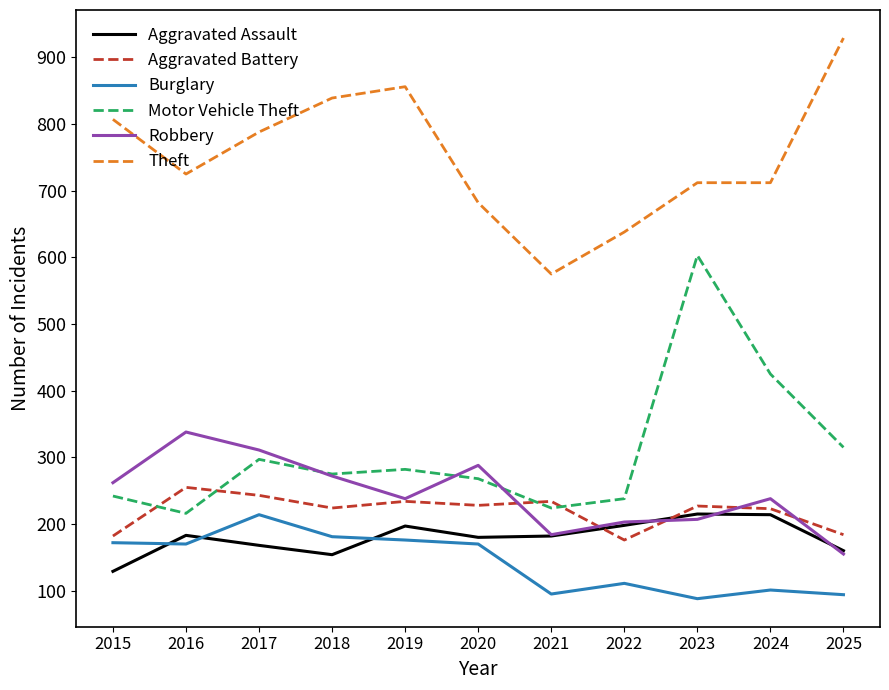

Which series has the largest total across all categories?

Theft